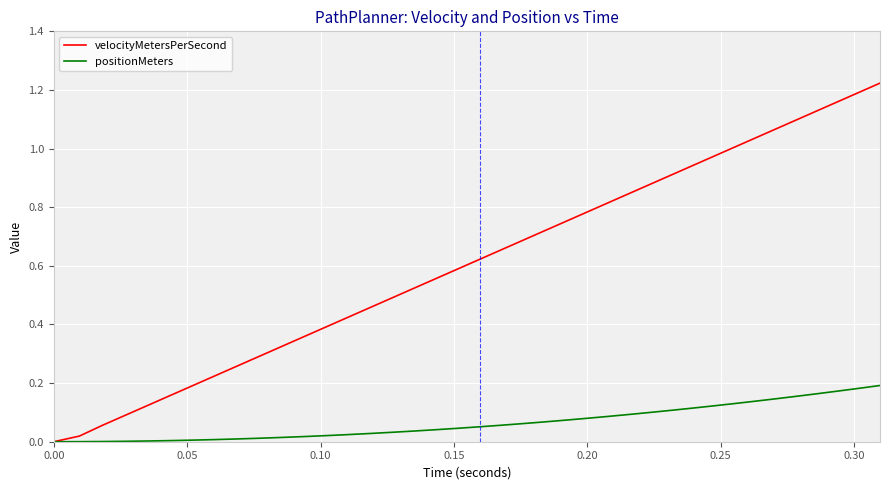

What are all the series names shown in the legend?

velocityMetersPerSecond, positionMeters